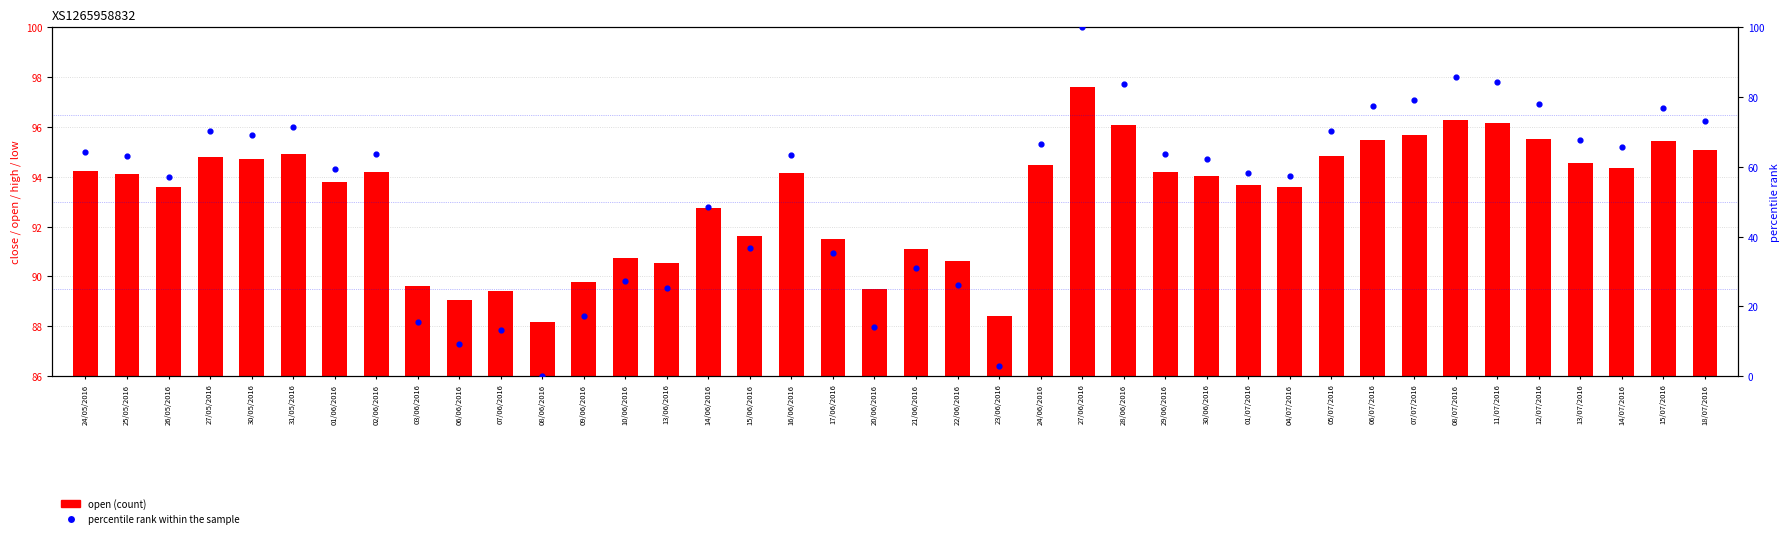

At how many categories does at least one series exceed 57?

26